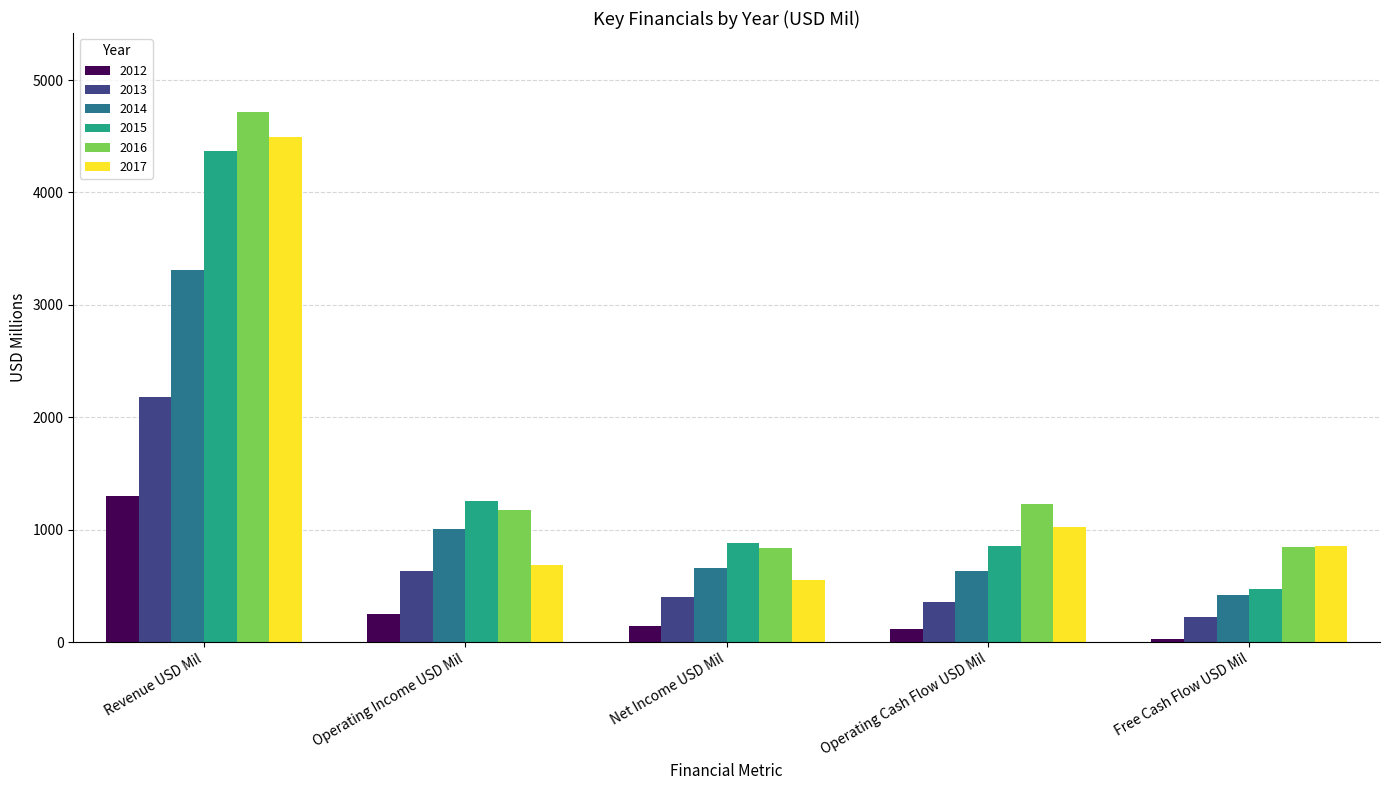

Are the bars horizontal?

No